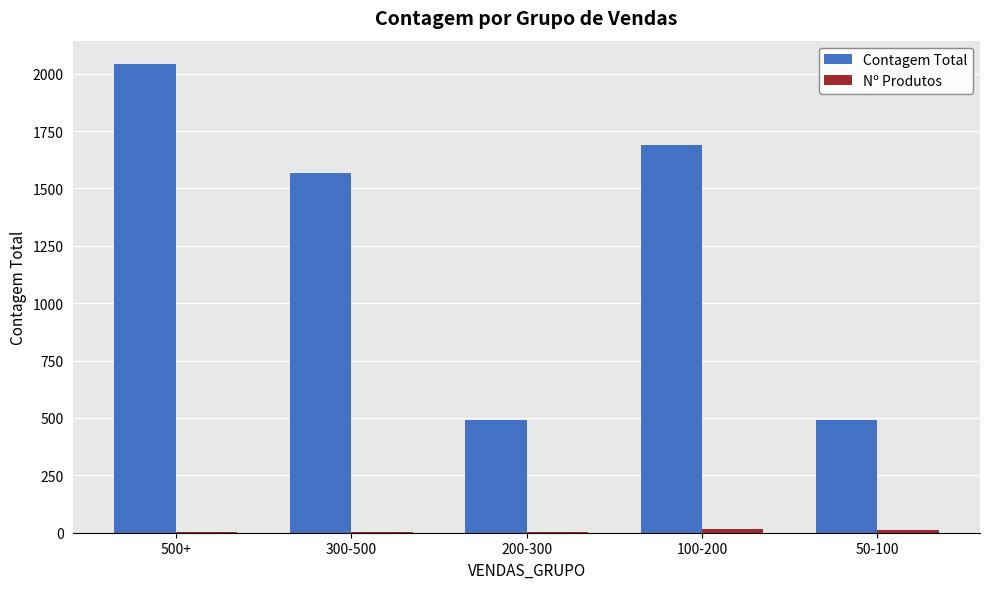

What is the maximum value shown in the chart?

2042